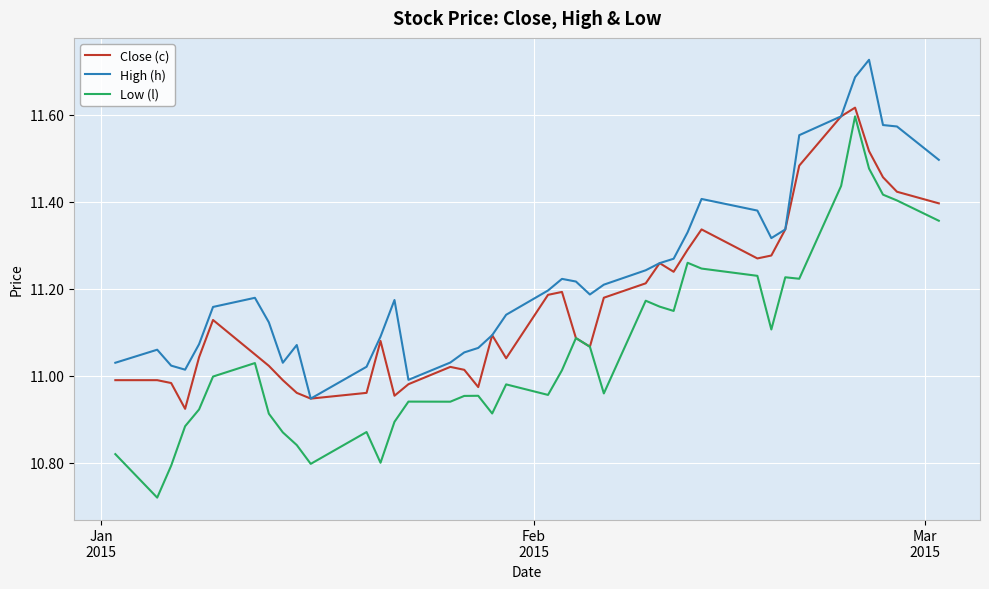

Which series has the largest total across all categories?

High (h)